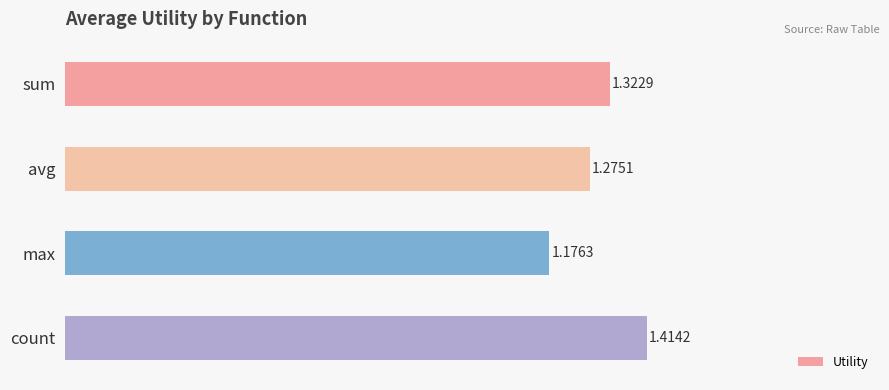

List the labels in order of value, smallest first.

max, avg, sum, count